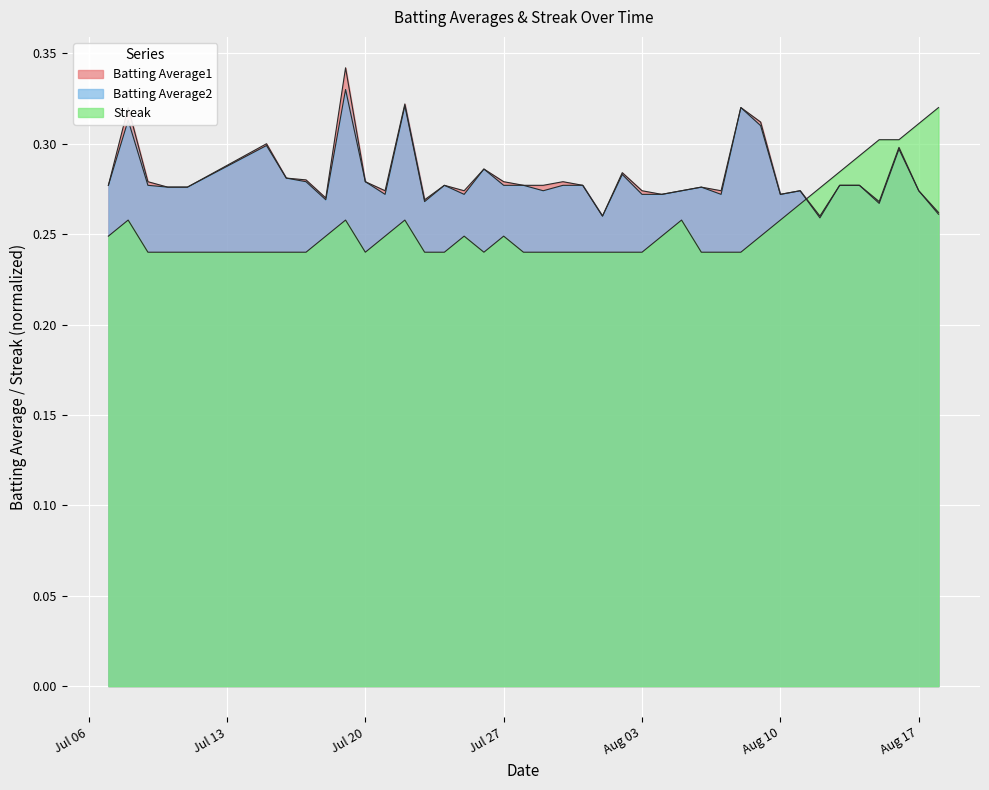

At which label does Streak reach its minimum?

2010-07-09